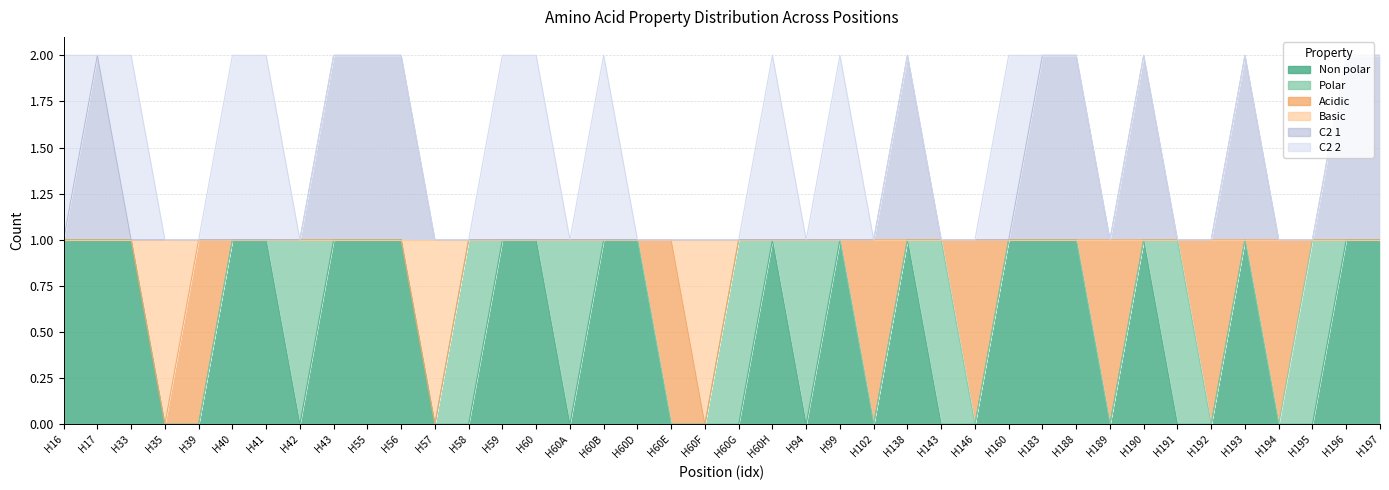

Between H60D and H60E, which series saw the biggest shift?

non_polar